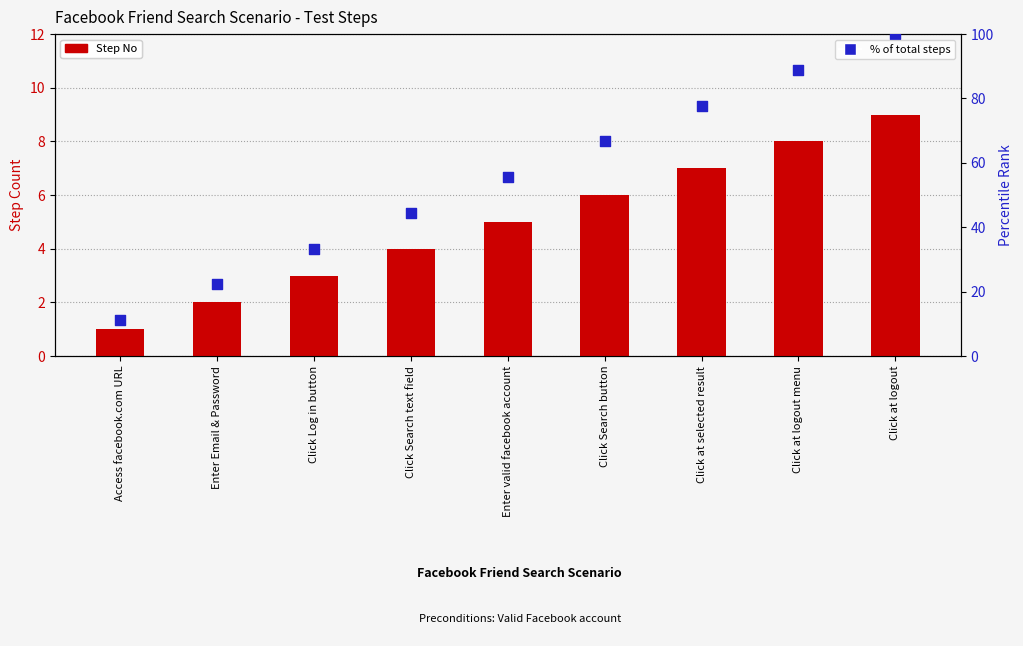

Which series has the largest Y range (max minus min)?

% of total steps